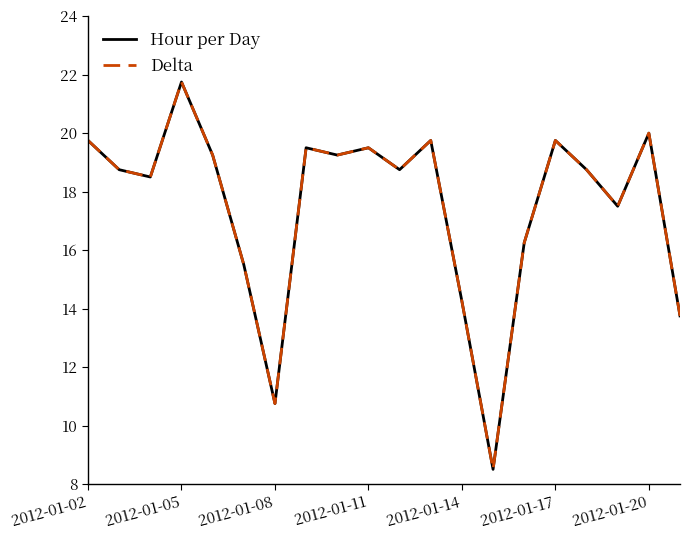

Does the chart have visible grid lines?

No